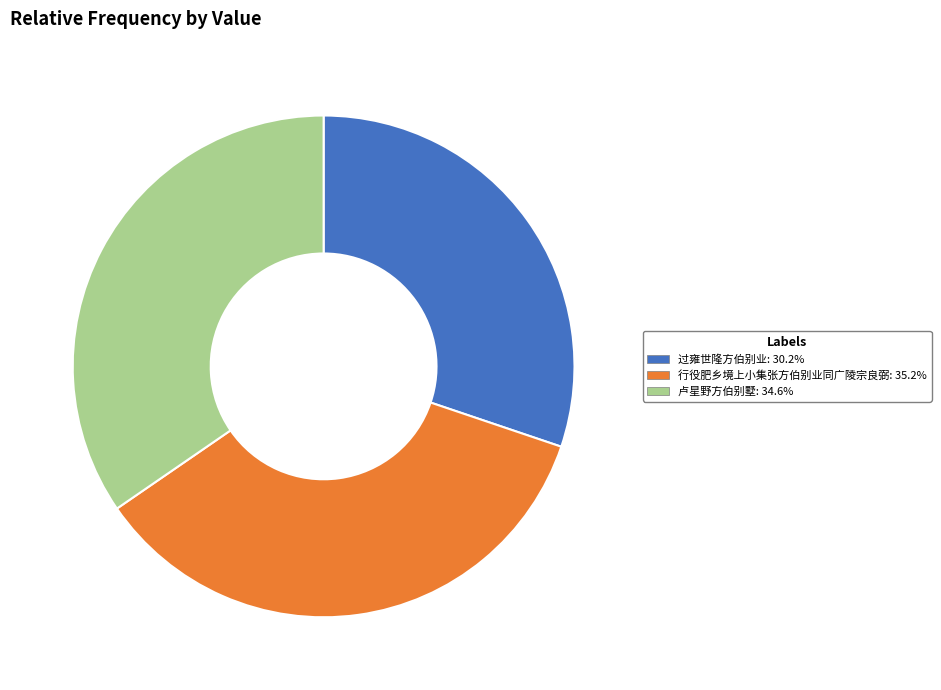

Is 行役肥乡境上小集张方伯别业同广陵宗良弼 the majority of the pie?

No